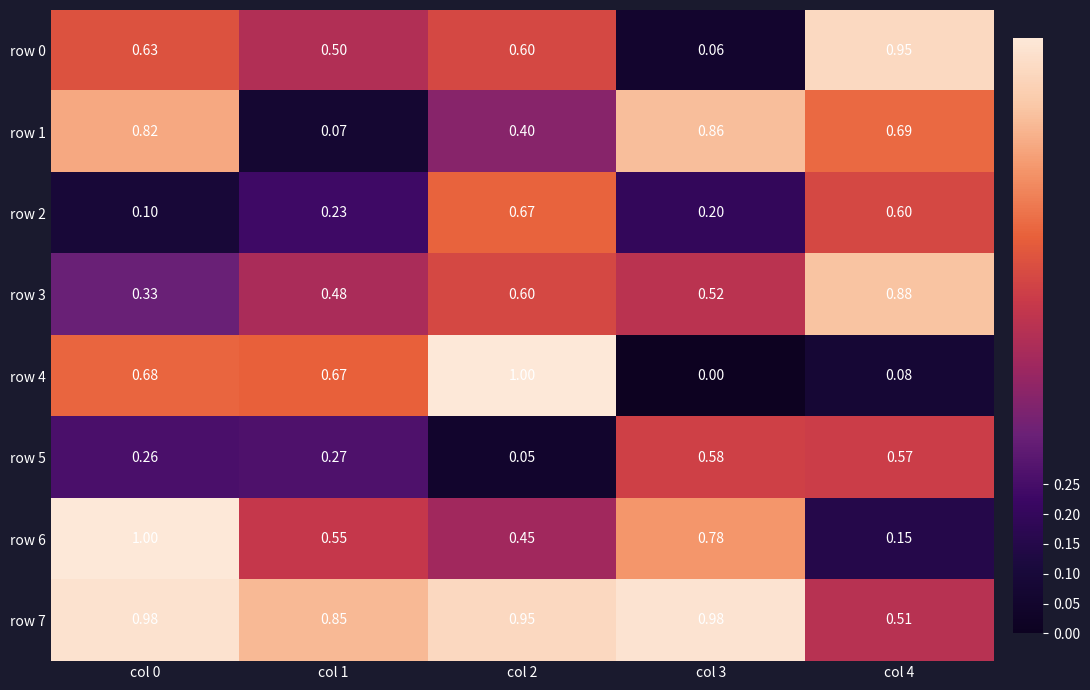

Is the value of row 6 at col 2 greater than the value of row 3 at col 1?

No